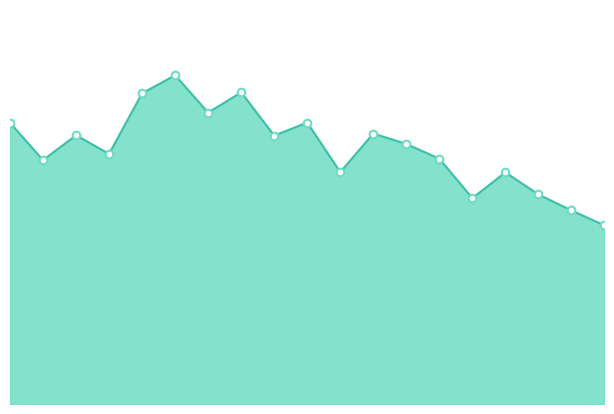

How many lines are shown in the chart?

1